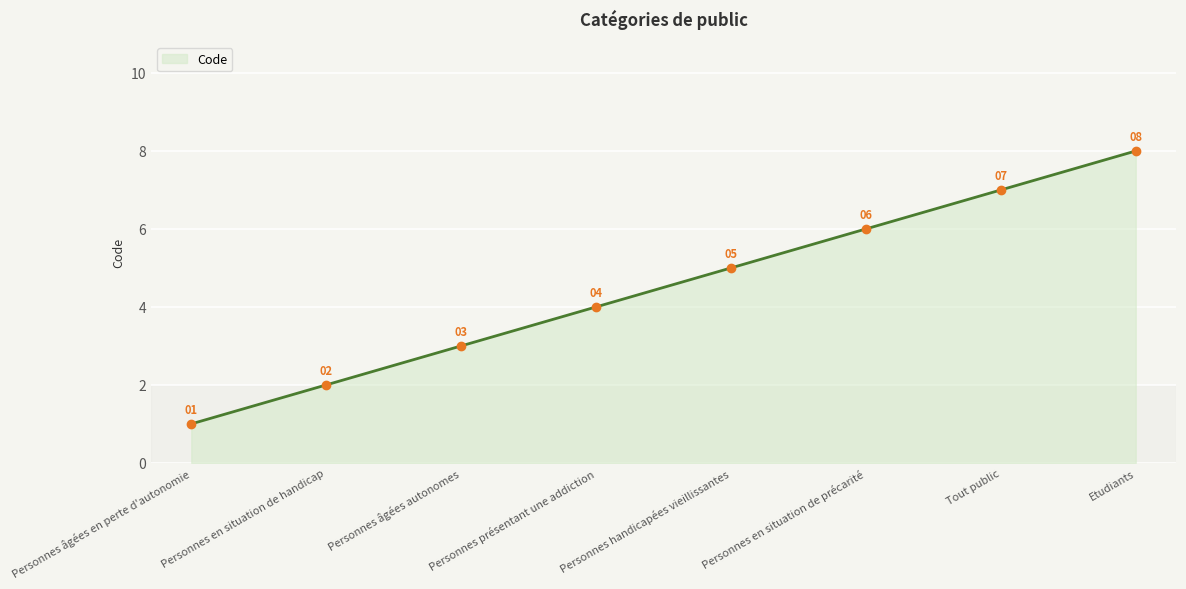

The value at Etudiants is 8. True or false?

True